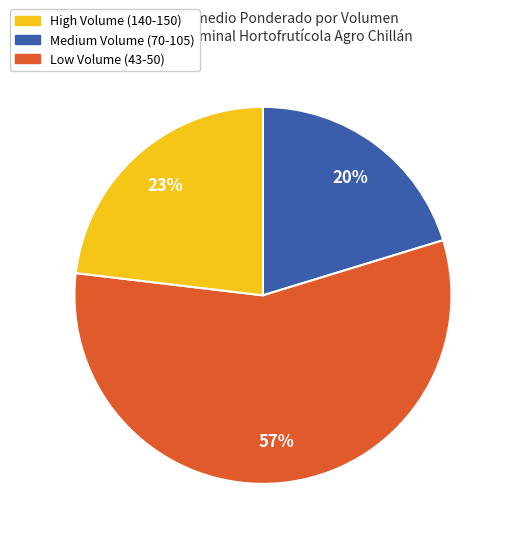

To the nearest percent, what is the average slice percentage?

33%